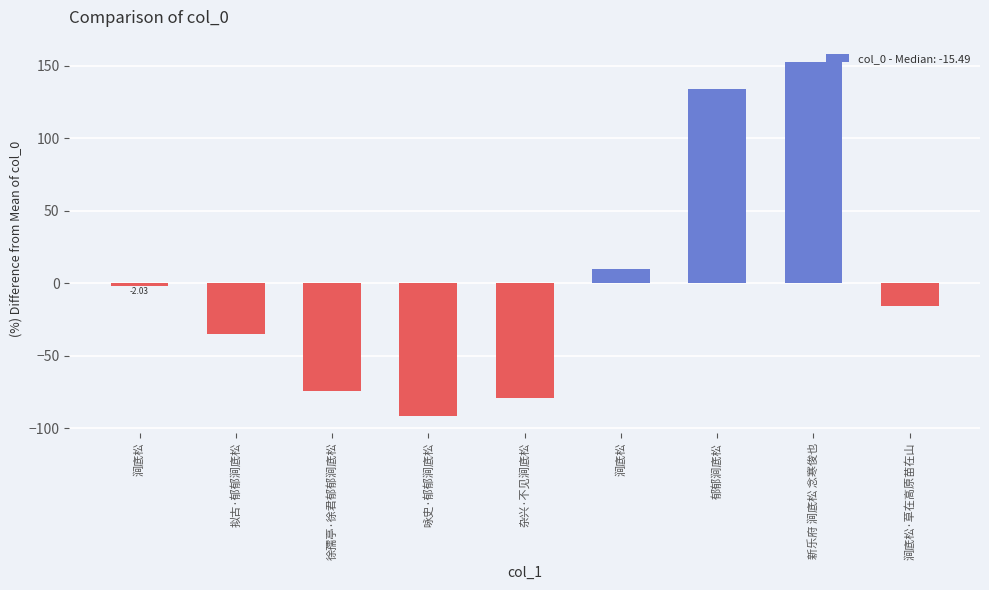

What is the label of the 5th bar from the right?

杂兴·不见涧底松